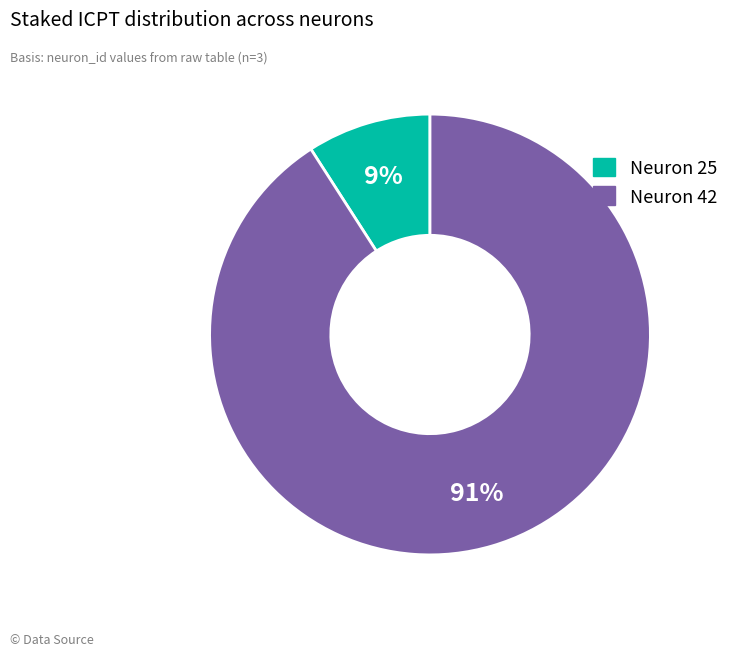

To the nearest percent, what is the difference between the largest and smallest slice percentages?

82%